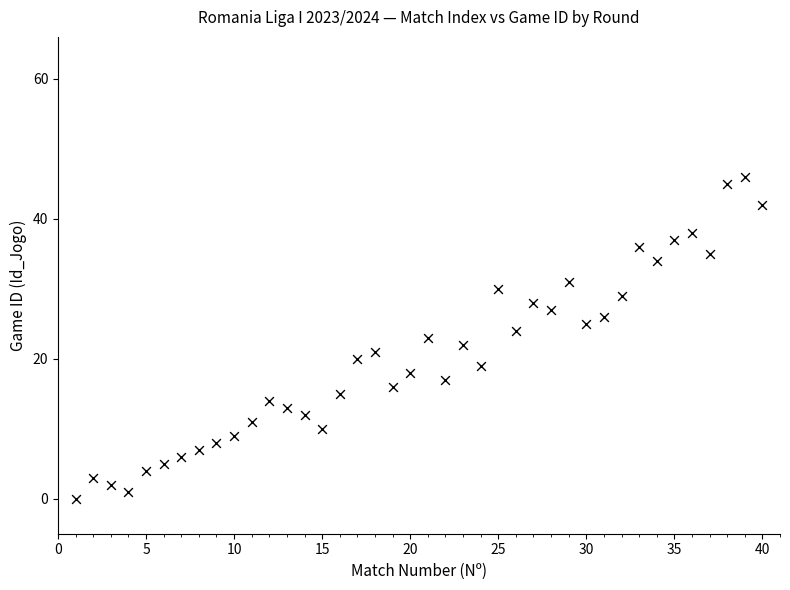

What is the range of Y values (max minus min)?

46